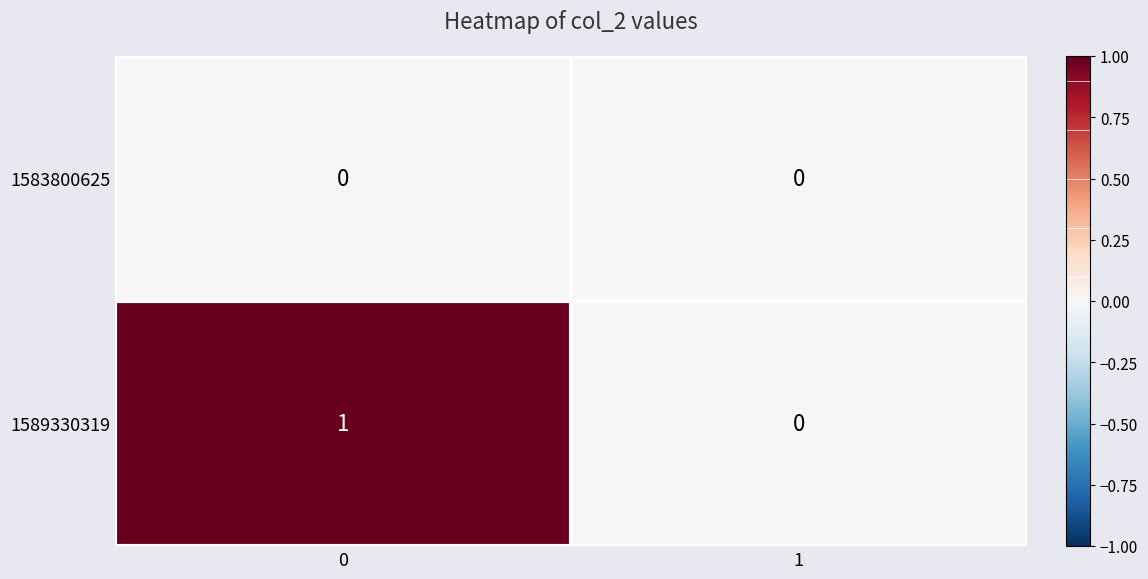

Which series changed the most between 0 and 1?

1589330319